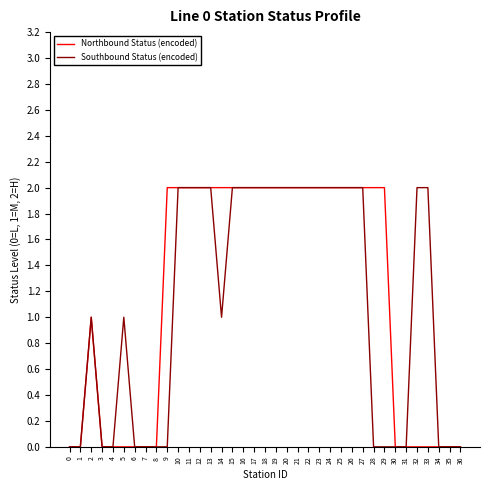

Is the value of Southbound Status (encoded) at 10 greater than the value of Northbound Status (encoded) at 2?

Yes